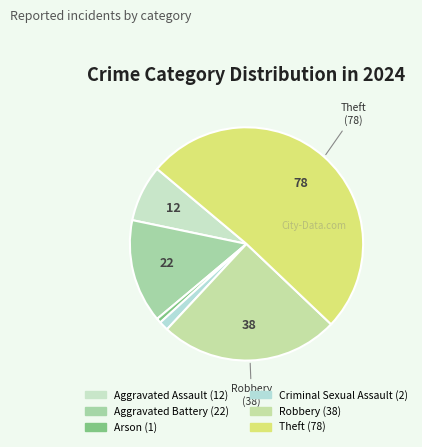

Rank the categories by value from lowest to highest.

Arson, Criminal Sexual Assault, Aggravated Assault, Aggravated Battery, Robbery, Theft